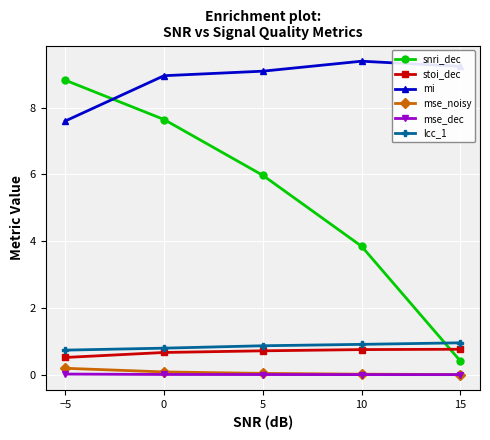

What is the difference between the highest and lowest values at −5?

8.8